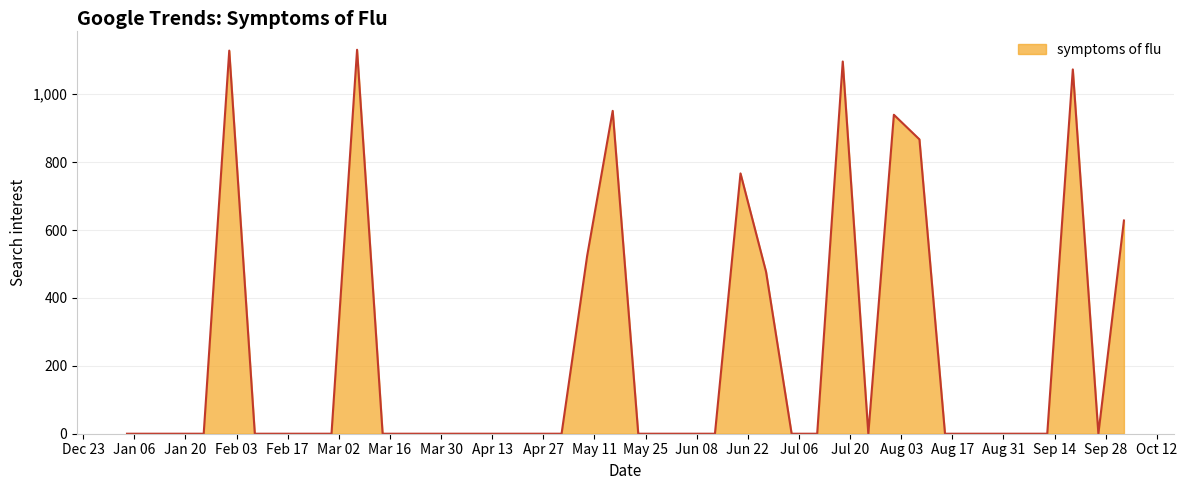

What is the maximum value shown in the chart?

1131.1